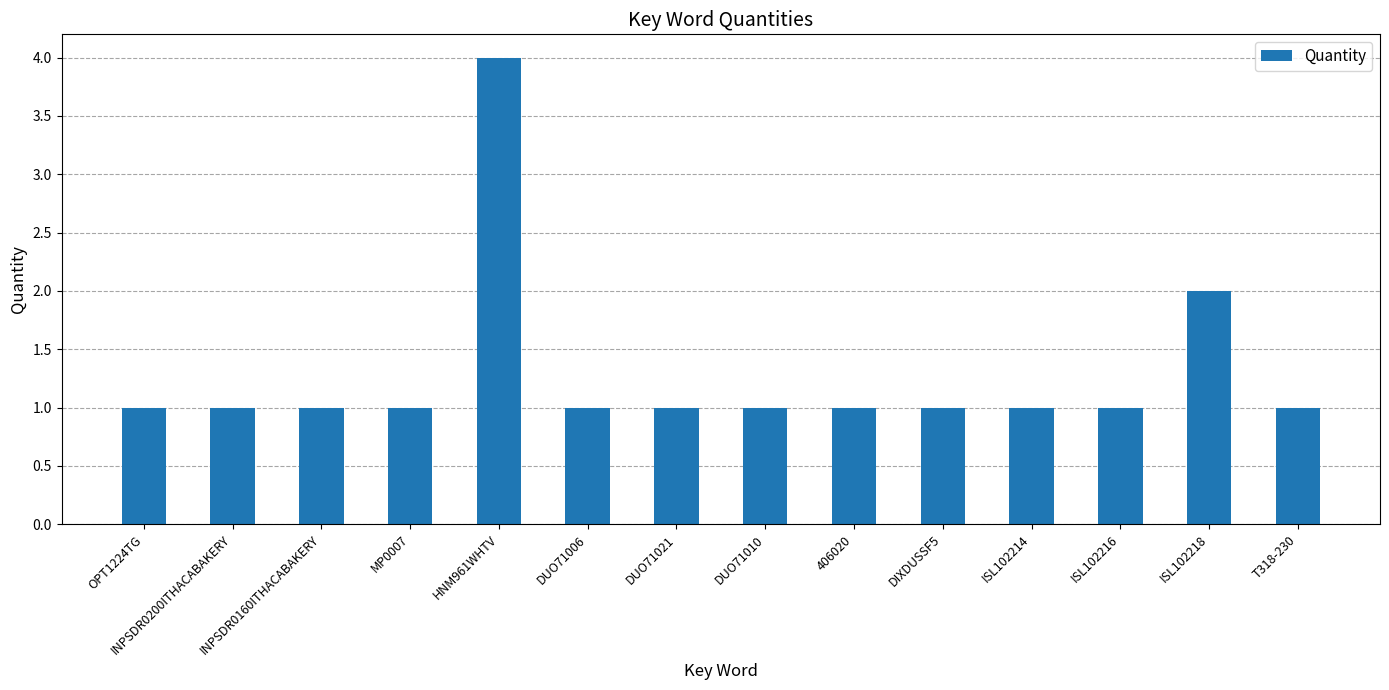

What is the difference between the values at HNM961WHTV and DUO71021?

3